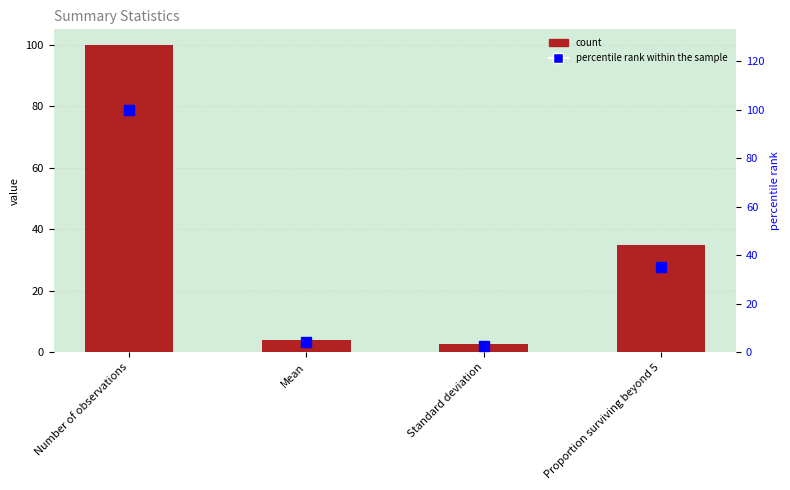

Is it true that percentile rank within the sample equals 4.1 at Mean?

True